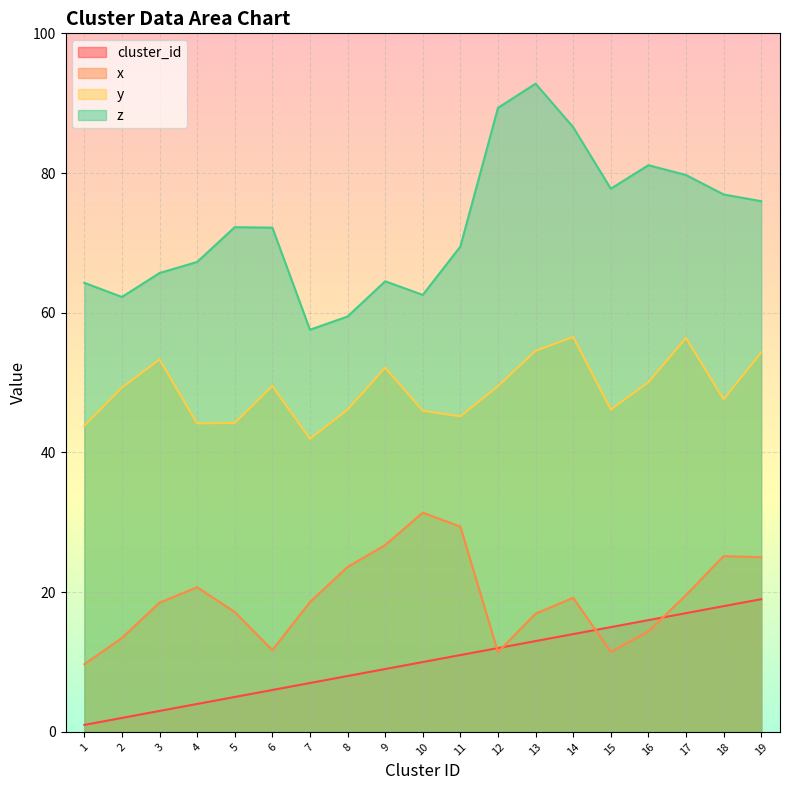

Reading left to right, list all the values displayed in this chart.

x: 1=9.7	2=13.4	3=18.5	4=20.7	5=17.2	6=11.7	7=18.6	8=23.6	9=26.7	10=31.4	11=29.4	12=11.4	13=16.9	14=19.2	15=11.5	16=14.4	17=19.6	18=25.2	19=25.0
y: 1=43.8	2=49.3	3=53.3	4=44.2	5=44.2	6=49.5	7=42.0	8=46.1	9=52.1	10=46.0	11=45.2	12=49.5	13=54.6	14=56.5	15=46.2	16=50.1	17=56.4	18=47.6	19=54.3
z: 1=64.3	2=62.3	3=65.7	4=67.3	5=72.2	6=72.2	7=57.6	8=59.5	9=64.5	10=62.6	11=69.5	12=89.3	13=92.8	14=86.6	15=77.8	16=81.1	17=79.7	18=76.9	19=76.0
cluster_id: 1=1.0	2=2.0	3=3.0	4=4.0	5=5.0	6=6.0	7=7.0	8=8.0	9=9.0	10=10.0	11=11.0	12=12.0	13=13.0	14=14.0	15=15.0	16=16.0	17=17.0	18=18.0	19=19.0